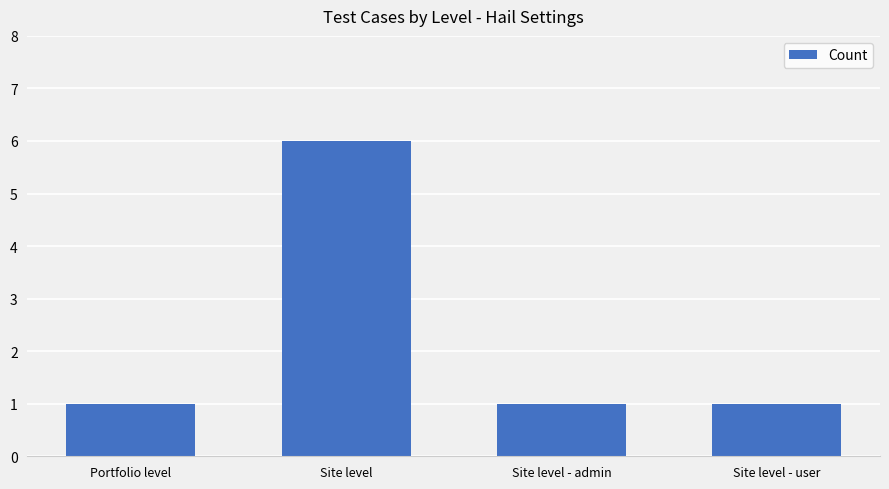

What is the sum of all values?

9